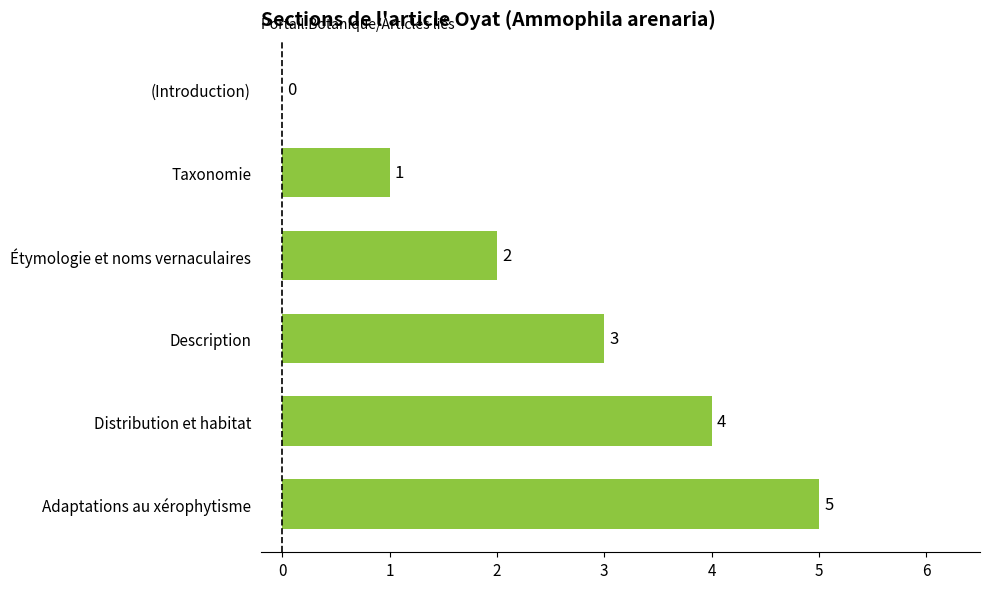

Are the bars horizontal?

Yes